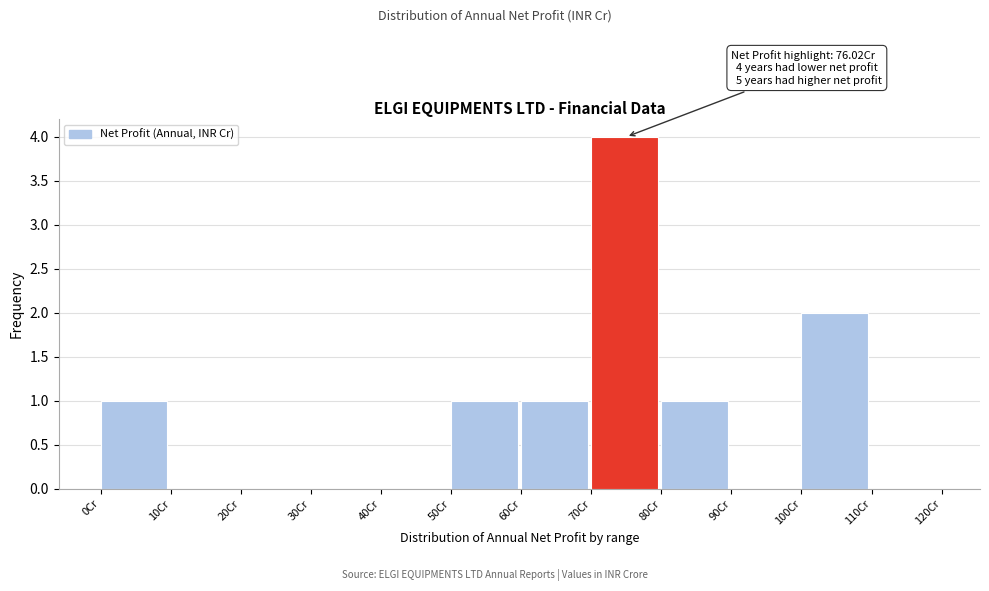

Over which range of the x-axis is the bar tallest?

70 to 80